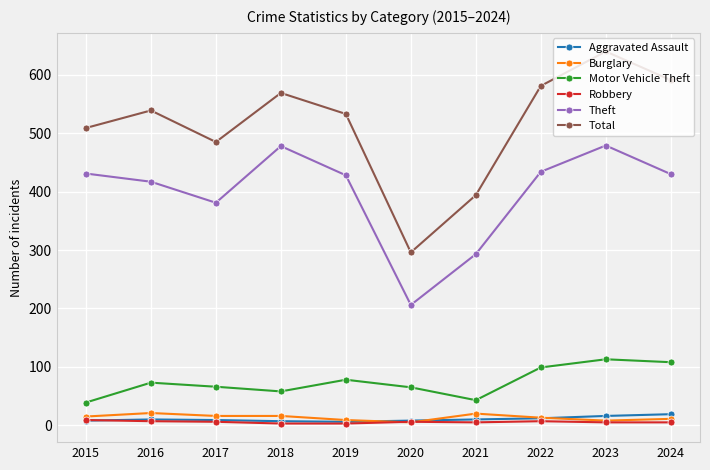

Which series has the widest spread of values?

Total